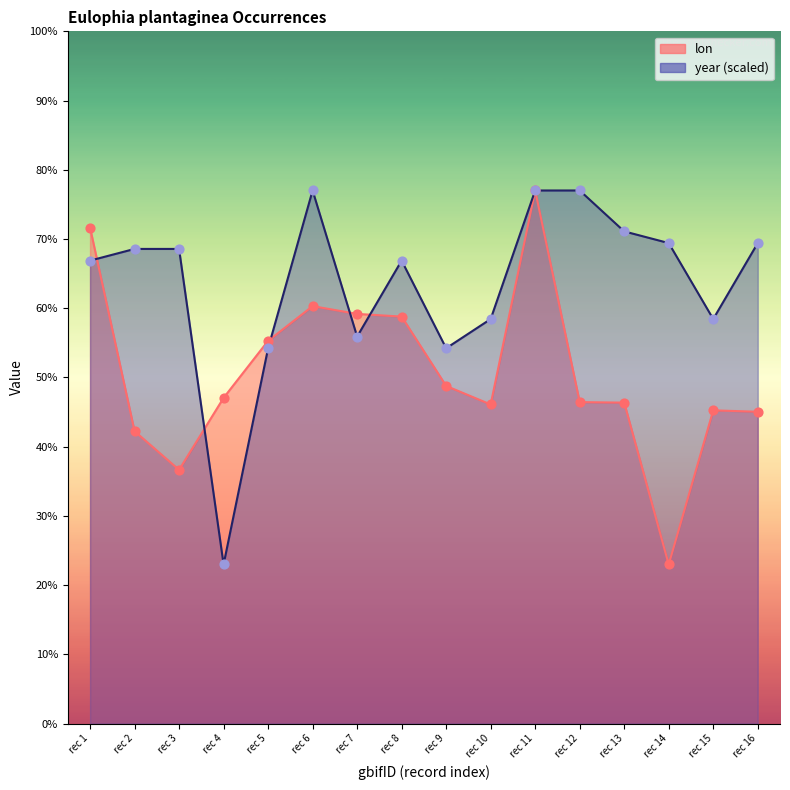

What are all the series names shown in the legend?

lon, year